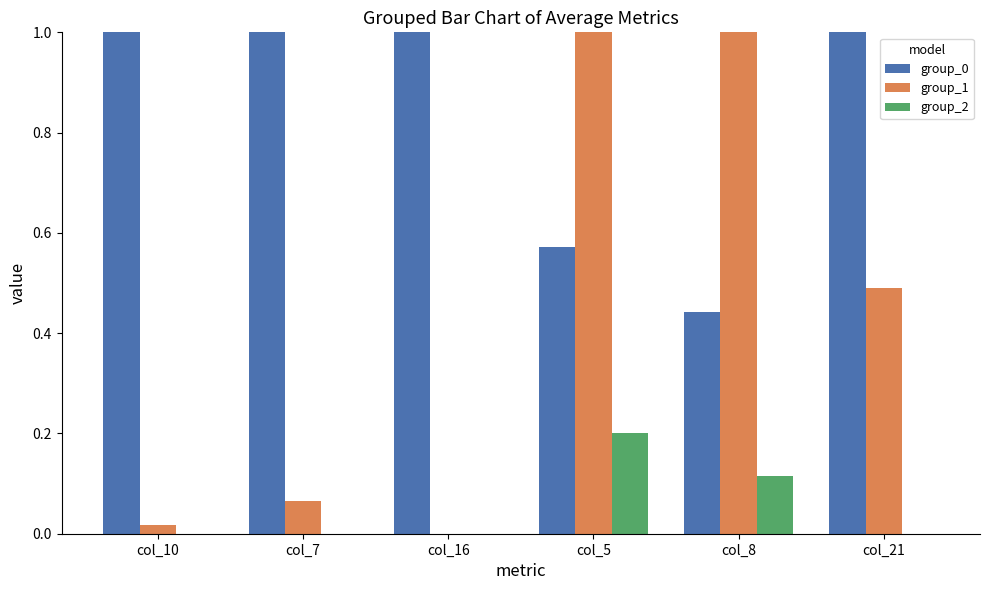

What is the maximum value shown in the chart?

1.0